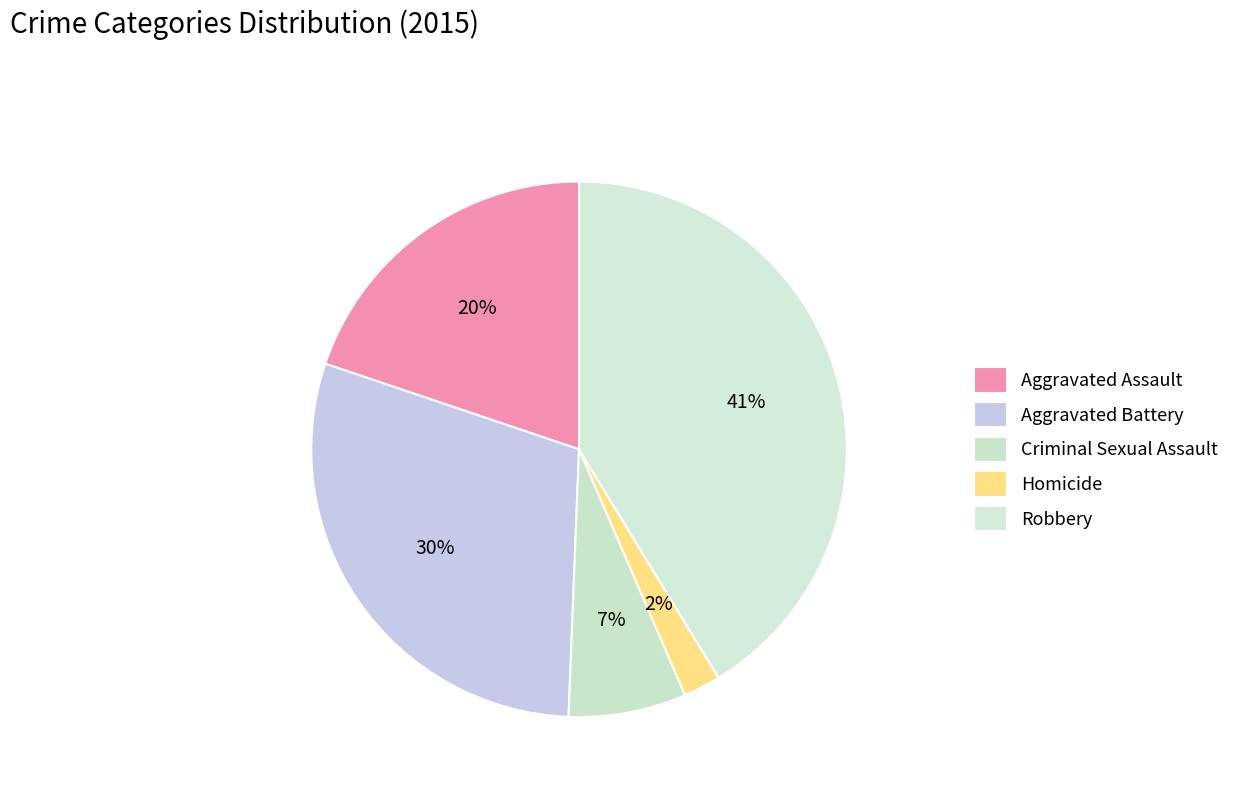

To the nearest percent, what is the average slice percentage?

20%